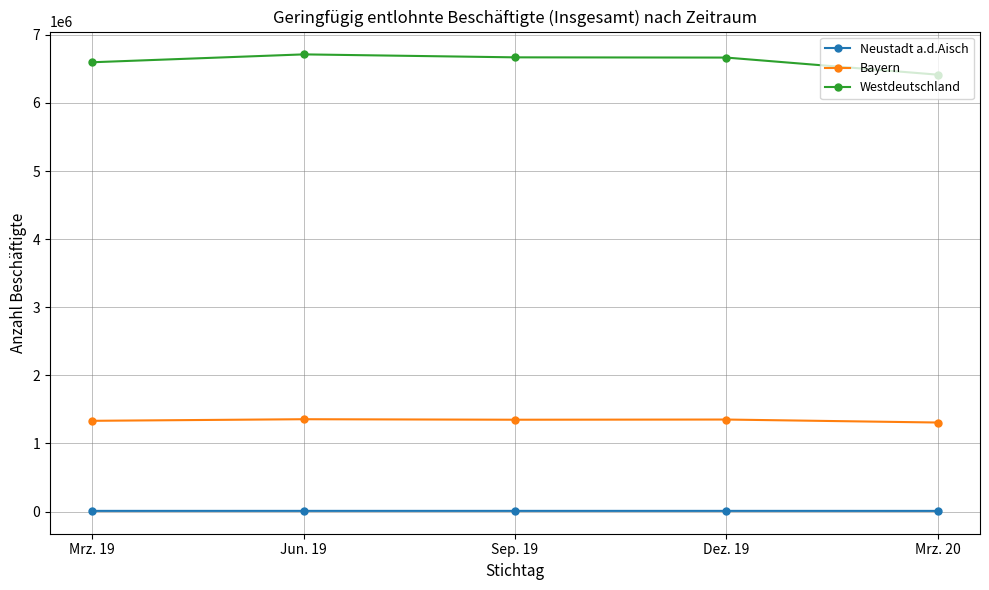

What is the highest value of the Bayern series?

1355641